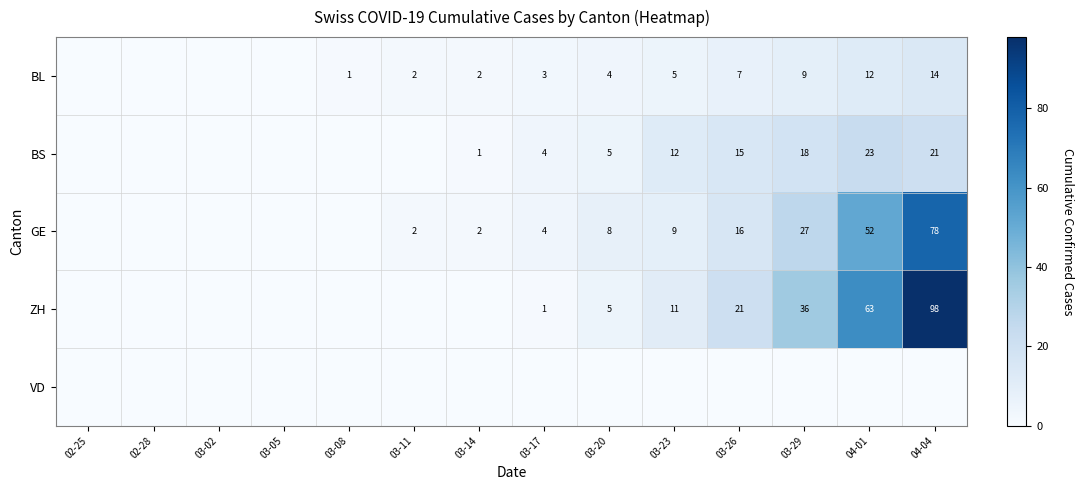

The value of ZH at 03-26 is 35. True or false?

False